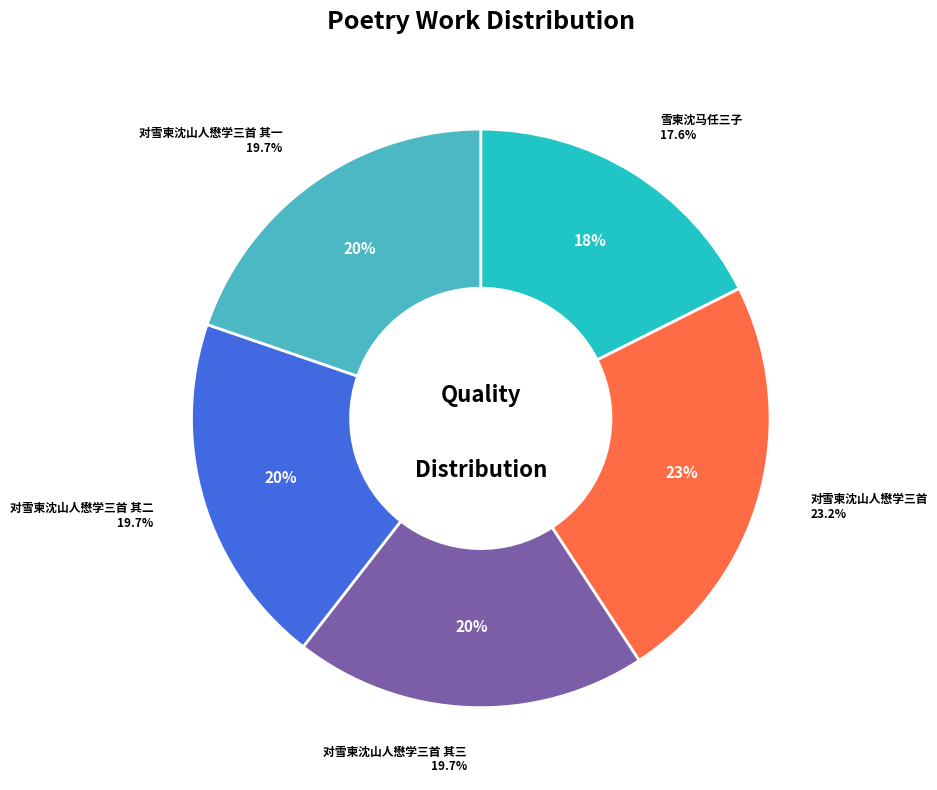

Count the number of slices in the pie.

5